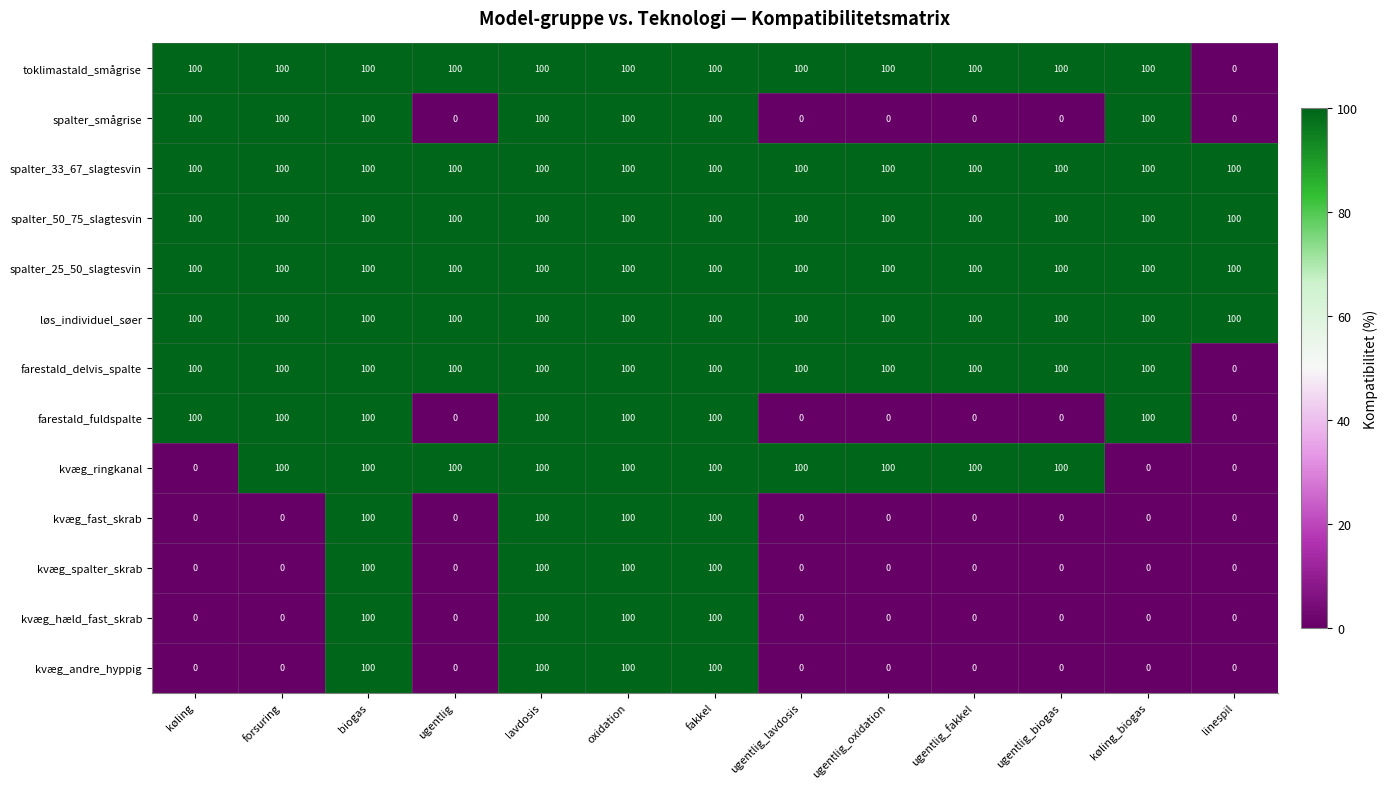

What is the difference between the highest and lowest values at ugentlig?

100